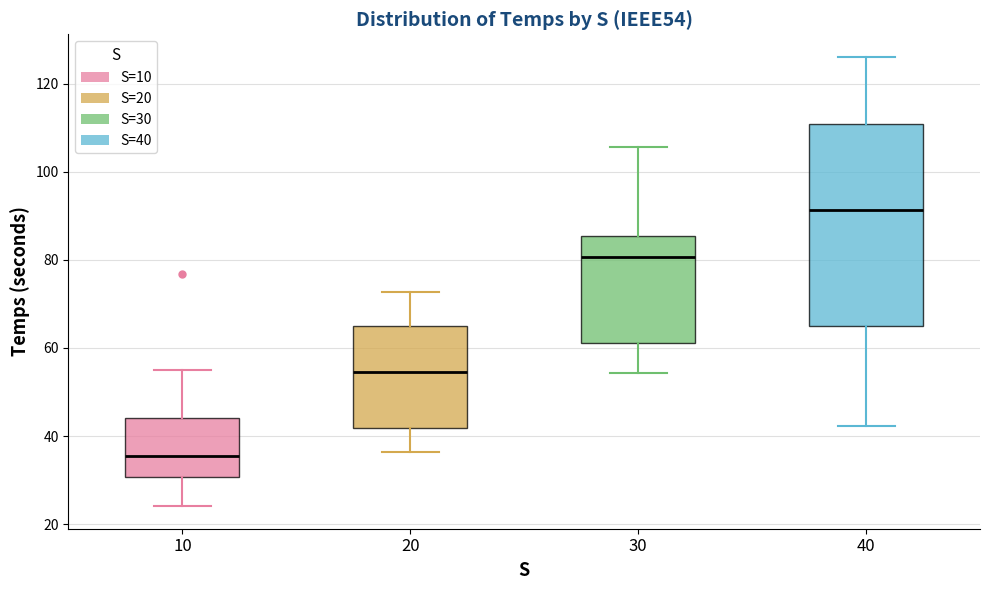

Where does the upper whisker of the box at x = 10 end on the y-axis? The values are not printed on the chart, so give them approximately, as read against the axis.

54